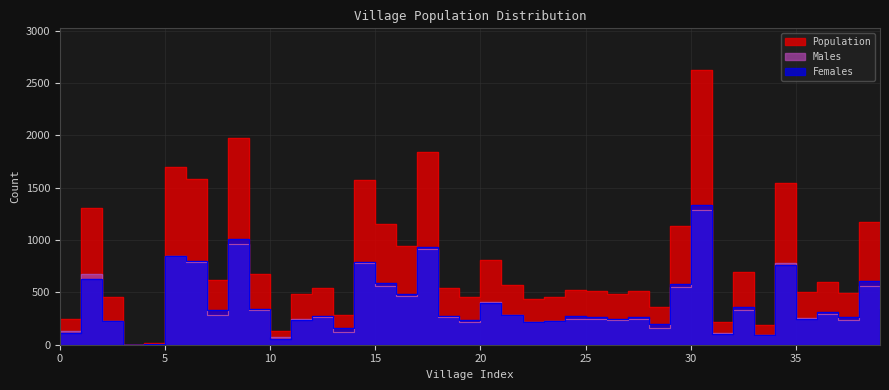

At which label does Males reach its peak?

30